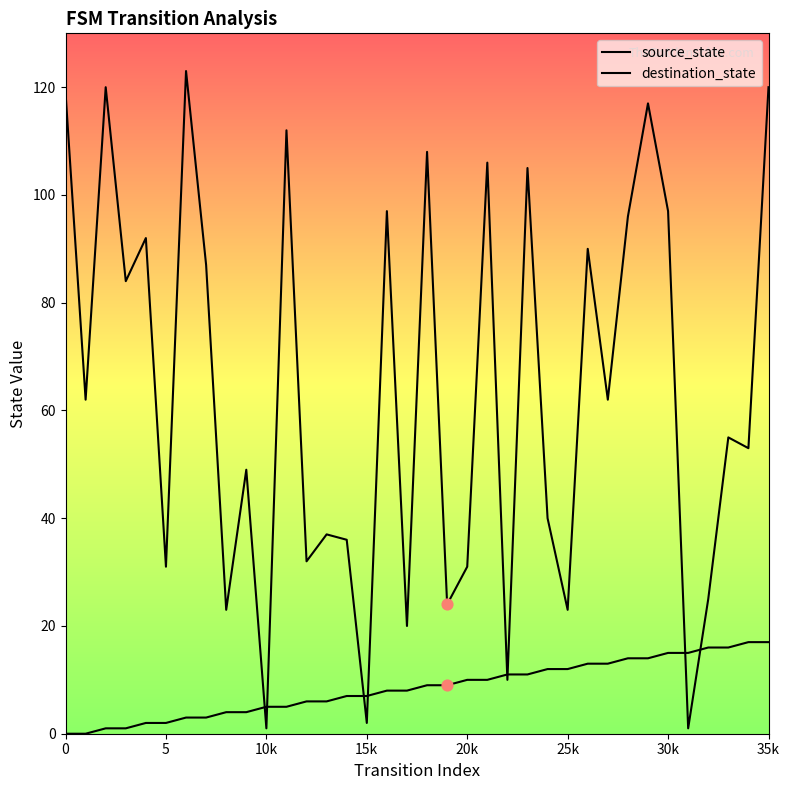

How many lines are shown in the chart?

2